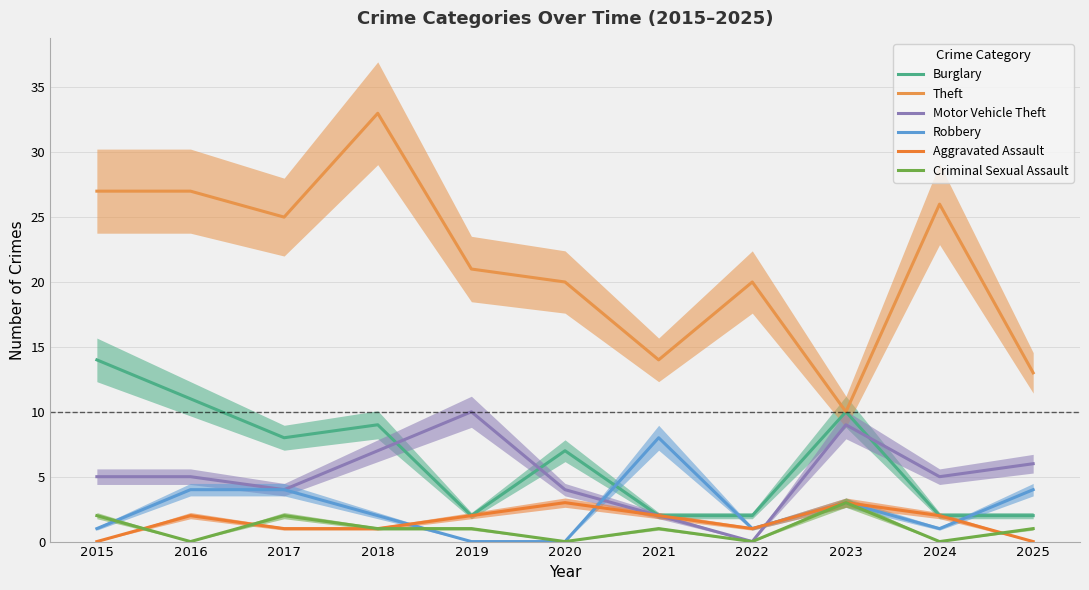

The value of Criminal Sexual Assault at 2023 is 2. True or false?

False